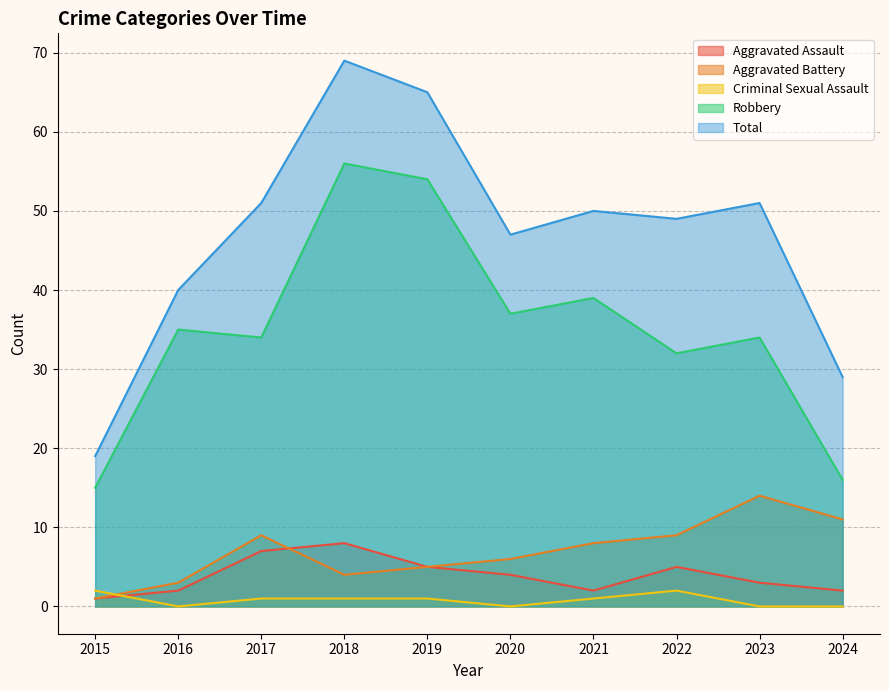

Which series has the largest range (max minus min)?

Total